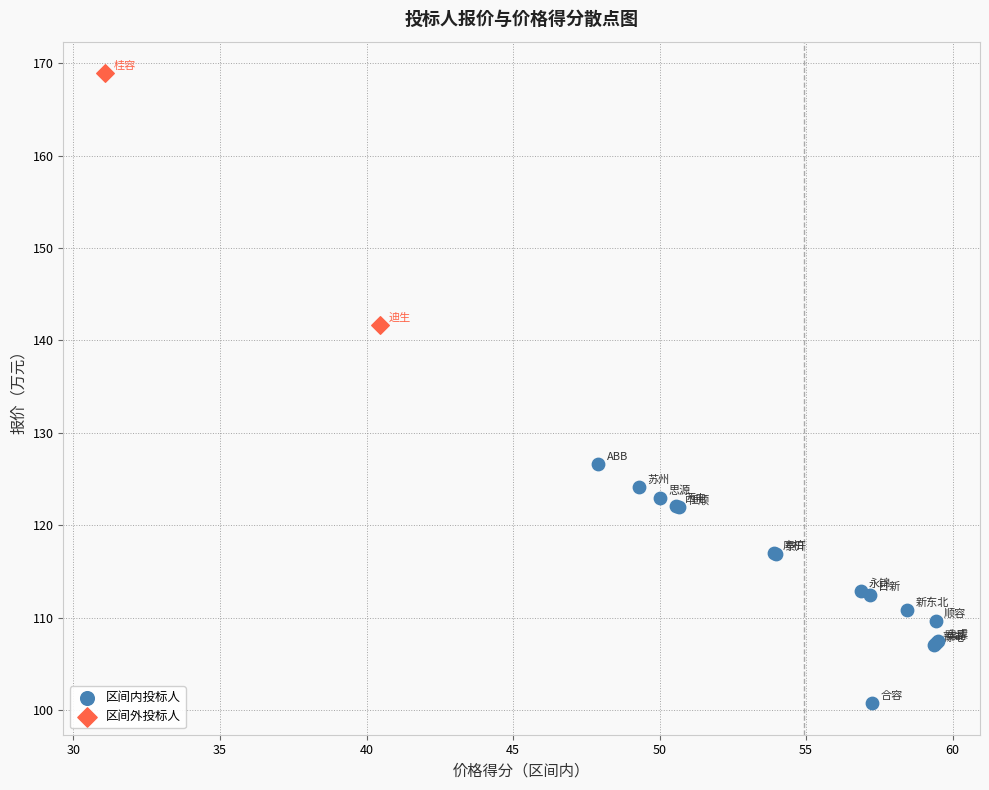

What are all the series names shown in the legend?

区间内投标人, 区间外投标人